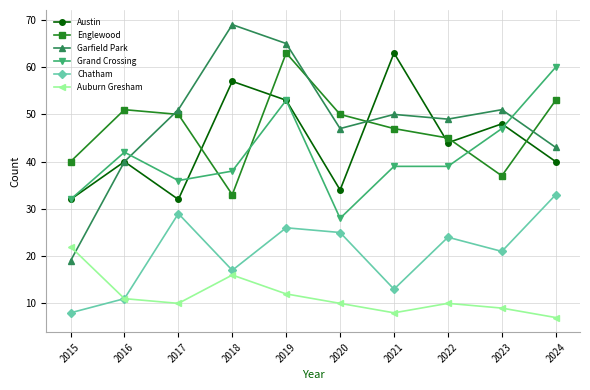

Reading left to right, what are all the values shown in this chart?

Austin: 2015=32	2016=40	2017=32	2018=57	2019=53	2020=34	2021=63	2022=44	2023=48	2024=40
Englewood: 2015=40	2016=51	2017=50	2018=33	2019=63	2020=50	2021=47	2022=45	2023=37	2024=53
Garfield Park: 2015=19	2016=40	2017=51	2018=69	2019=65	2020=47	2021=50	2022=49	2023=51	2024=43
Grand Crossing: 2015=32	2016=42	2017=36	2018=38	2019=53	2020=28	2021=39	2022=39	2023=47	2024=60
Chatham: 2015=8	2016=11	2017=29	2018=17	2019=26	2020=25	2021=13	2022=24	2023=21	2024=33
Auburn Gresham: 2015=22	2016=11	2017=10	2018=16	2019=12	2020=10	2021=8	2022=10	2023=9	2024=7